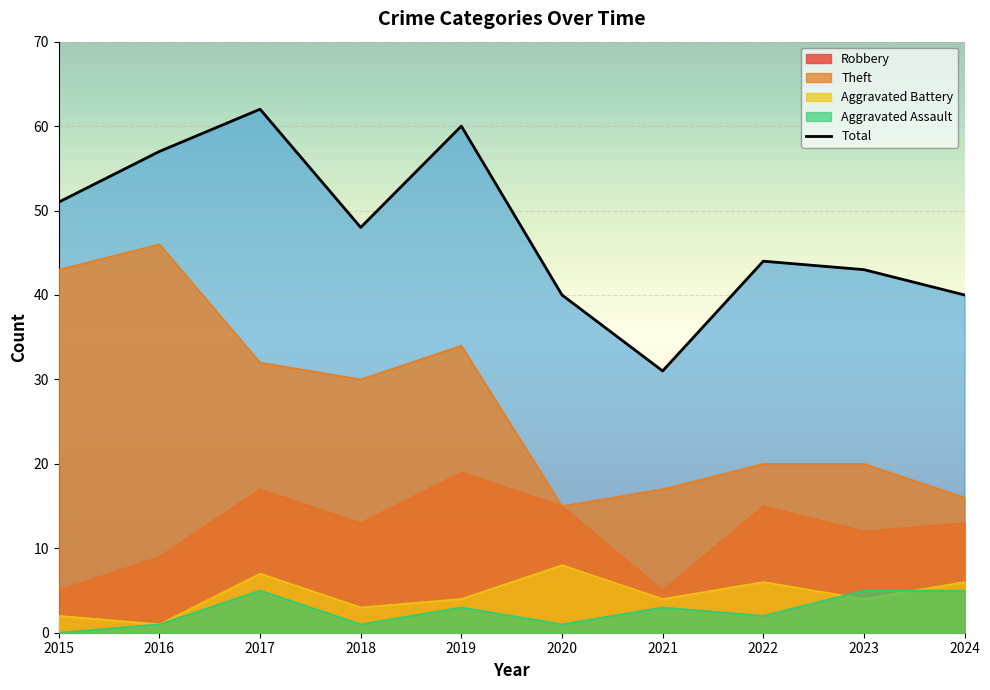

What is the difference between the Aggravated Battery values at 2018 and 2020?

5